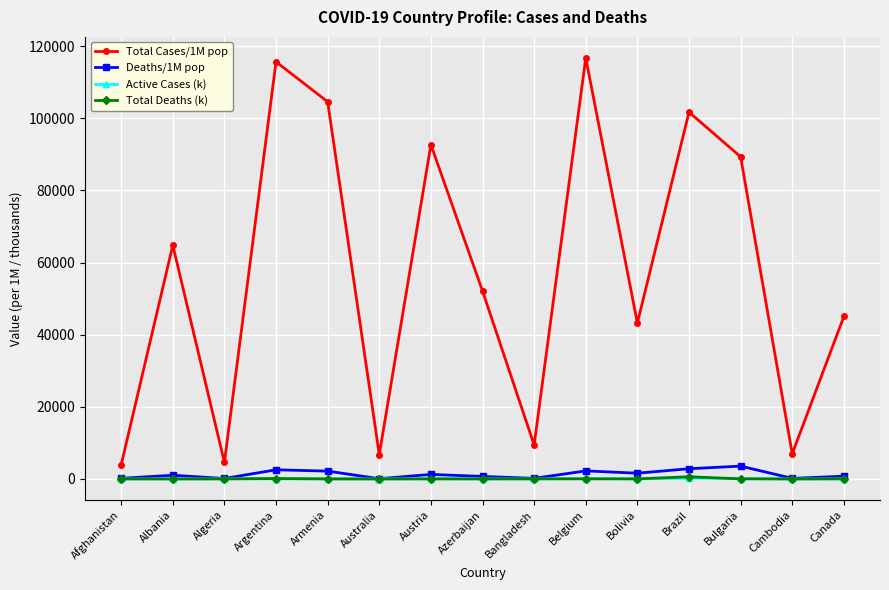

The Total Cases/1M pop series shows 3898.0 at Afghanistan. True or false?

True